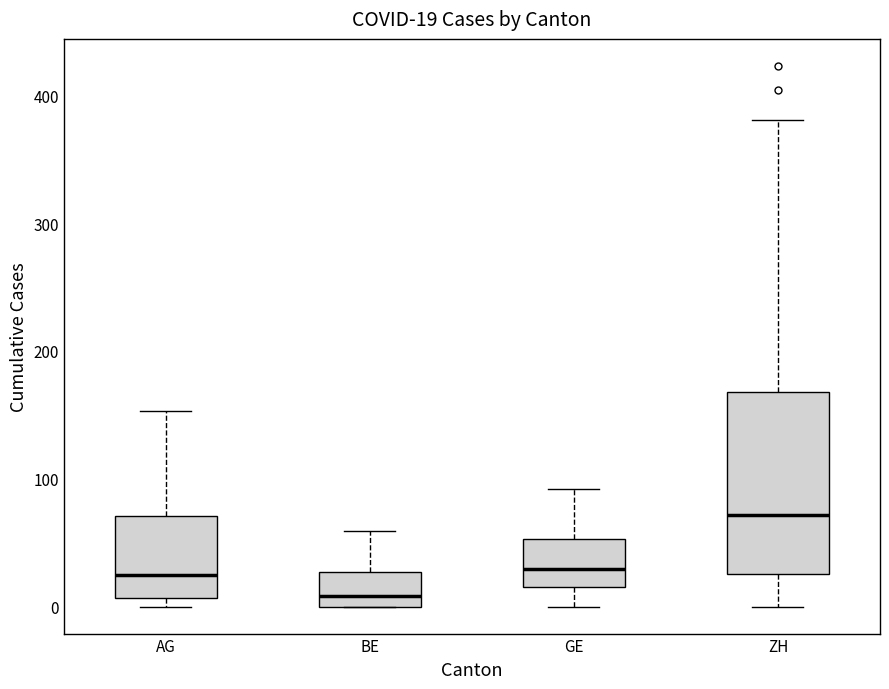

Which box has the lowest median line?

BE